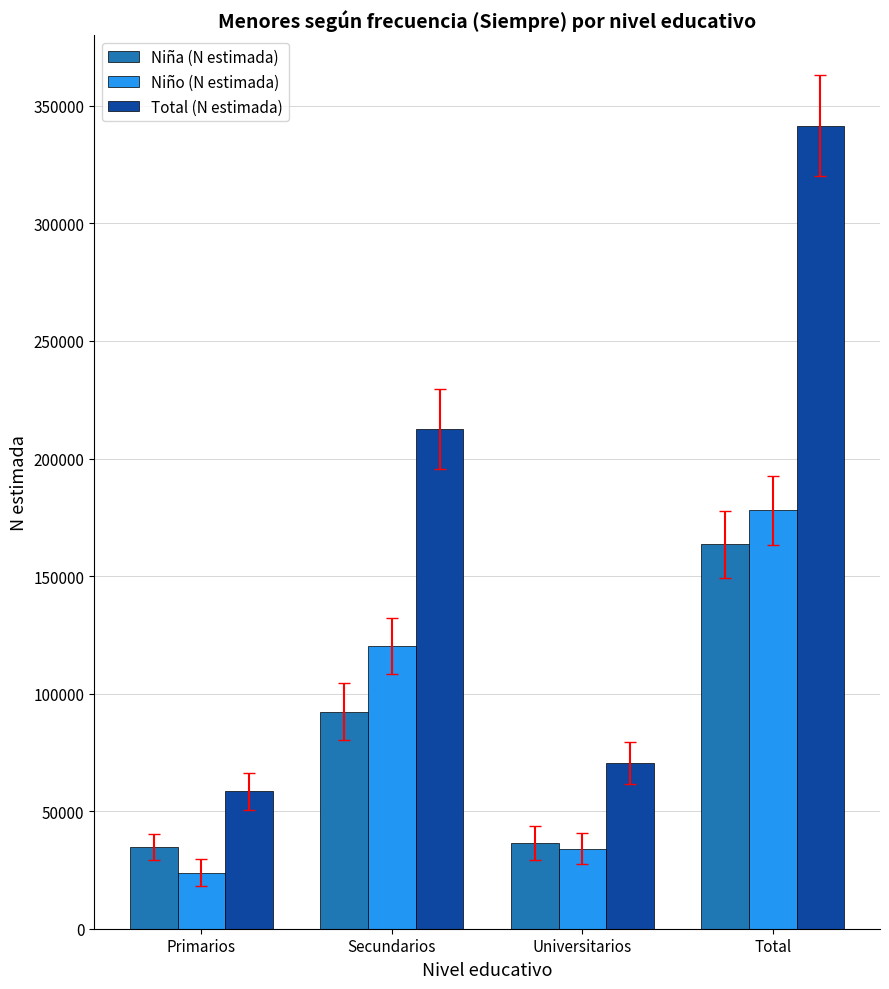

Which category has the highest value in the Niño (N estimada) series?

Total